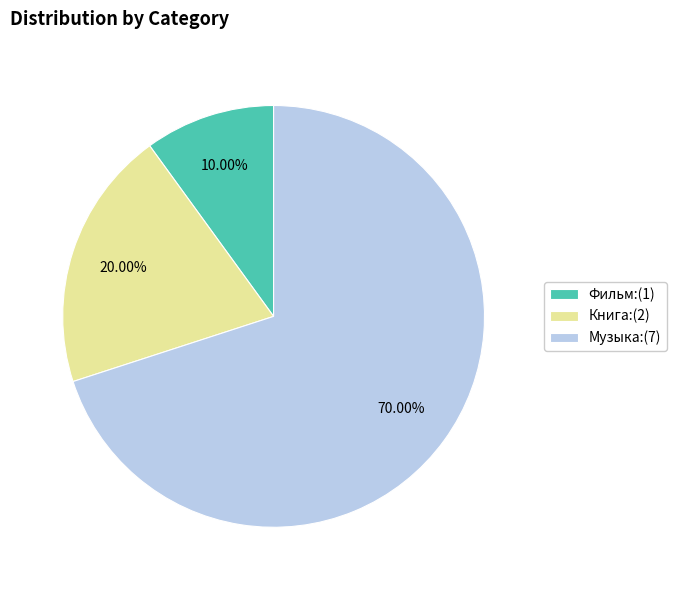

Is the sum of Фильм:(1) and Музыка:(7) greater than half?

Yes